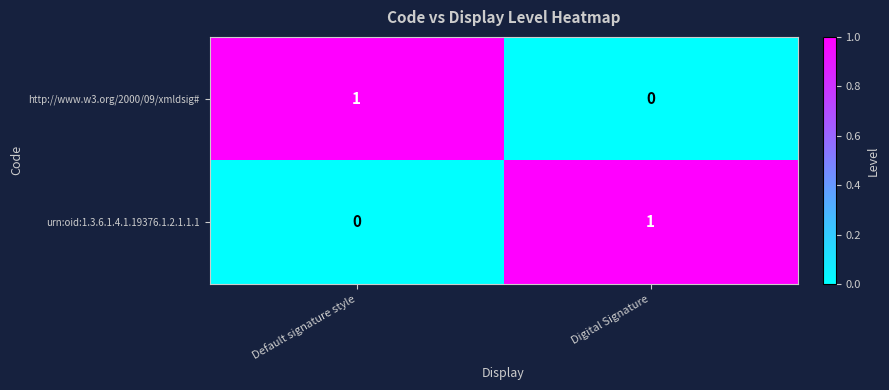

At Digital Signature, list the series in order from smallest to largest.

http://www.w3.org/2000/09/xmldsig#, urn:oid:1.3.6.1.4.1.19376.1.2.1.1.1